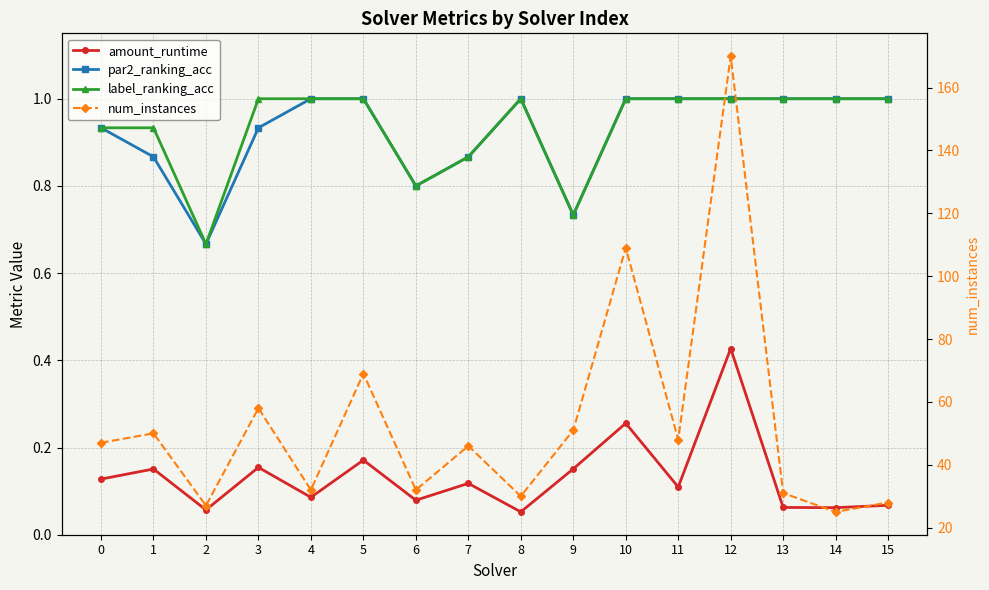

Which category has the highest value in the label_ranking_acc series?

3